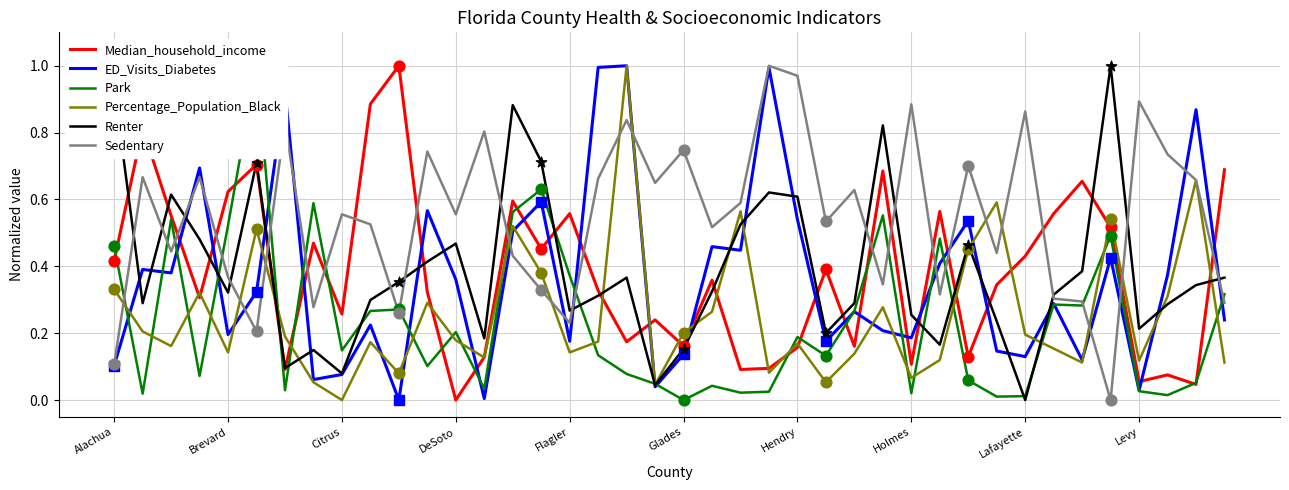

Is the value of Renter at 14 greater than the value of ED_Visits_Diabetes at 23?

No